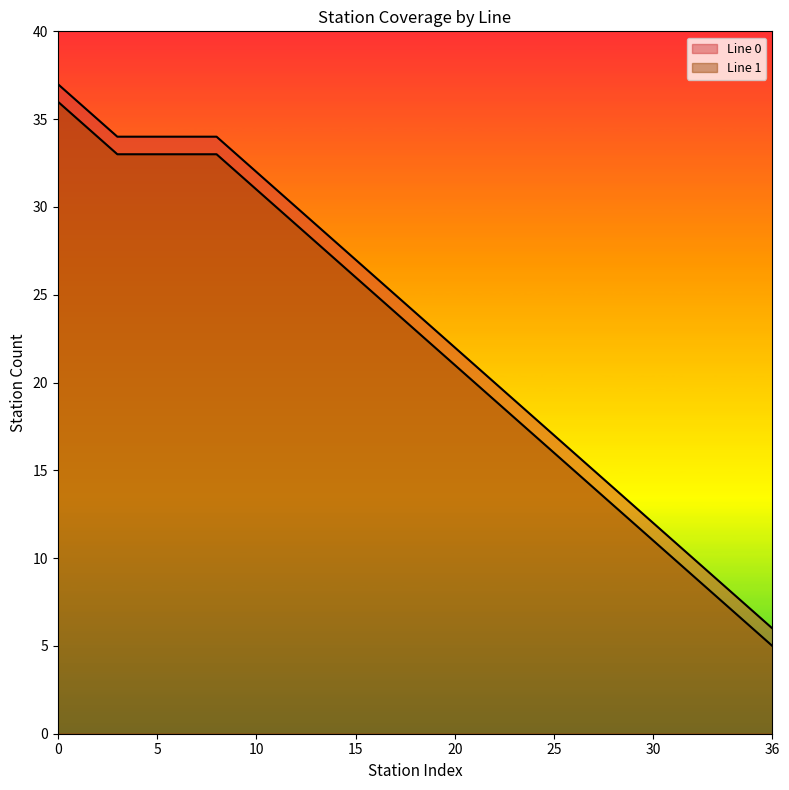

What is the difference between the maximum and minimum values in the Line 1 series?

31